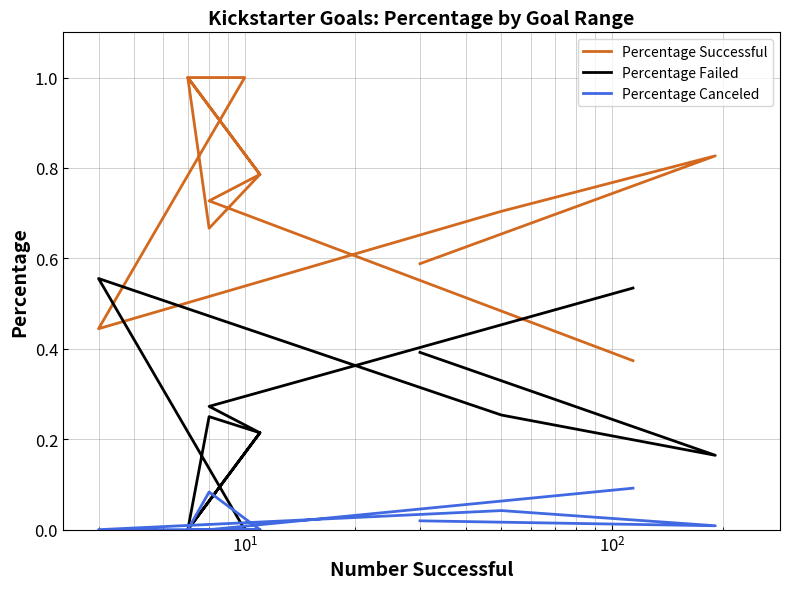

The Percentage Failed series shows -0.3 at 7. True or false?

False